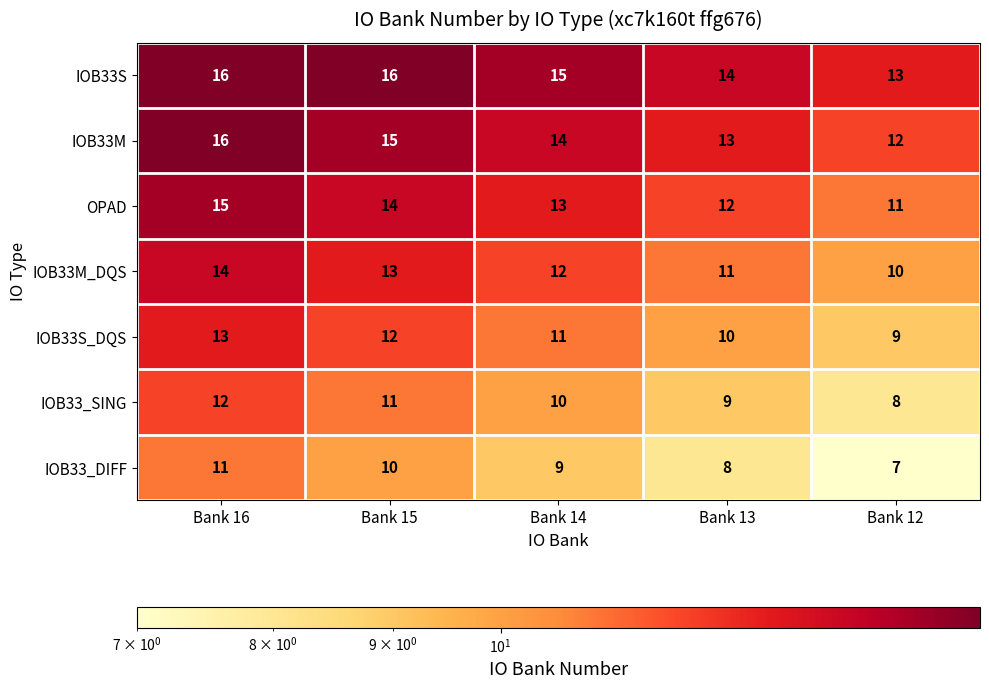

What is the sum of all IOB33S_DQS values?

55